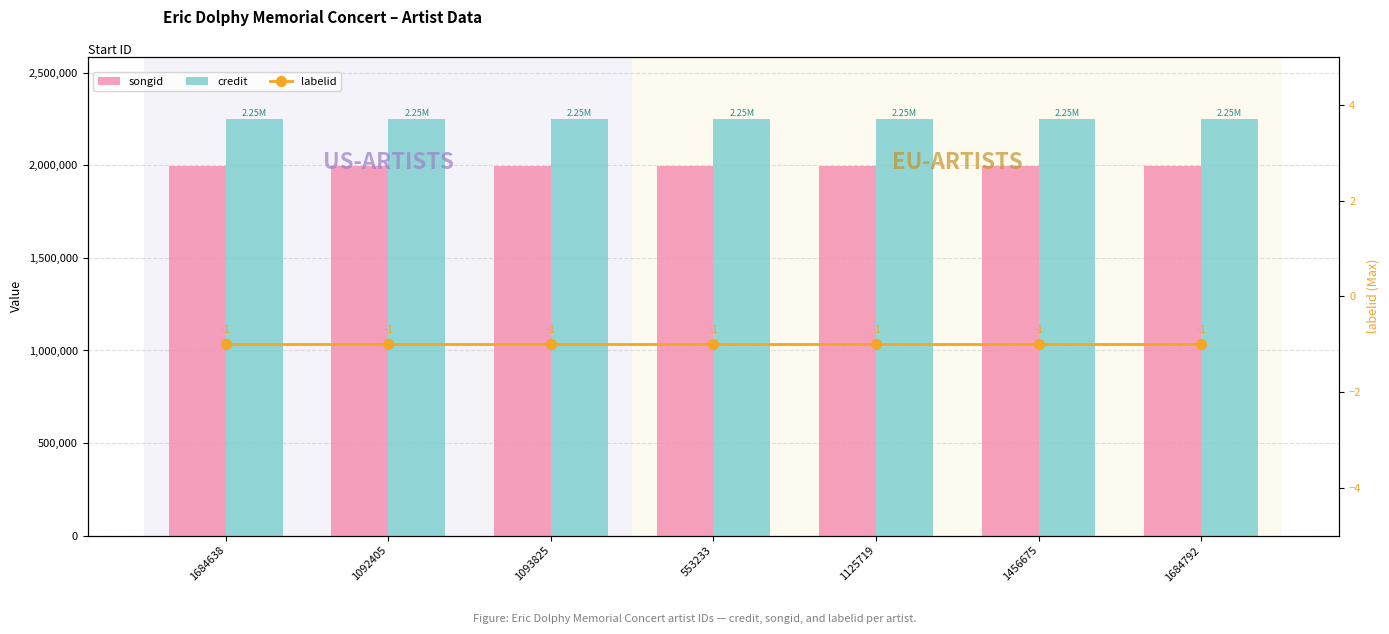

The songid series shows 676082 at 553233. True or false?

False